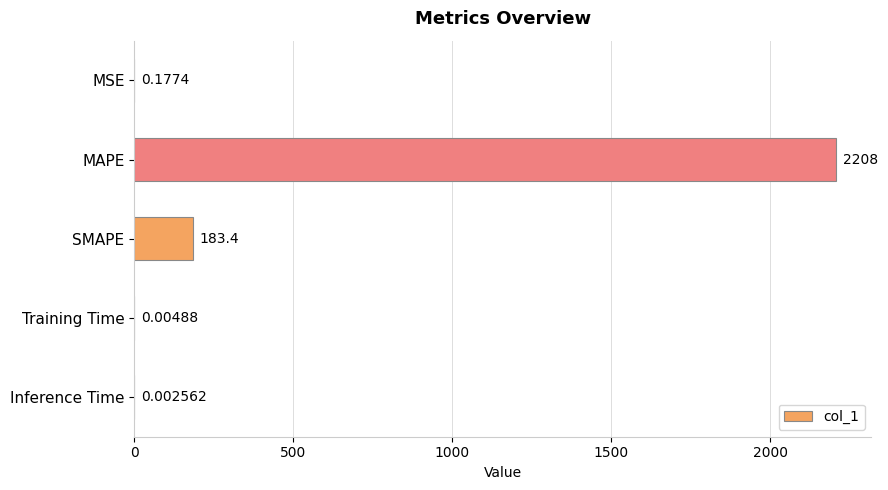

Between MSE and Training Time, which is larger?

MSE